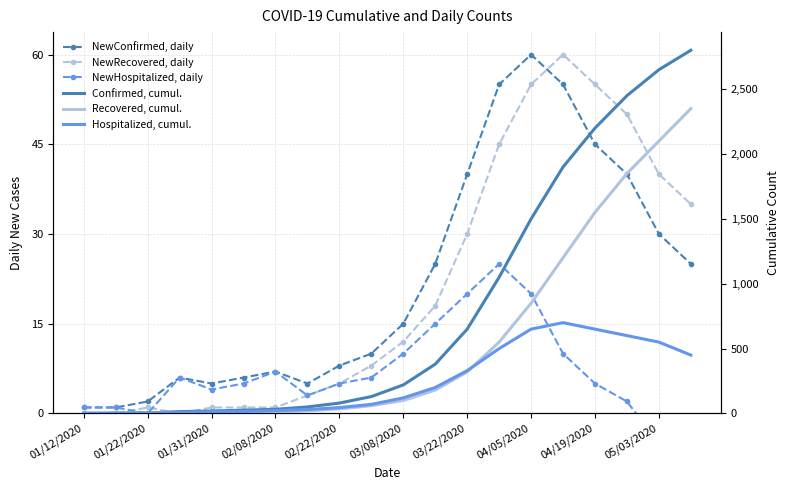

Reading right to left, transcribe all the data shown in this chart.

NewConfirmed, daily: 25	30	40	45	55	60	55	40	25	15	10	8	5	7	6	5	6	2	1	1
NewRecovered, daily: 35	40	50	55	60	55	45	30	18	12	8	5	3	1	1	1	0	1	0	0
NewHospitalized, daily: -15	-5	2	5	10	20	25	20	15	10	6	5	3	7	5	4	6	0	1	1
Confirmed, cumul.: 2800	2650	2450	2200	1900	1500	1050	650	380	220	130	80	50	32	25	19	14	4	2	1
Recovered, cumul.: 2350	2100	1850	1550	1200	850	550	320	180	100	60	35	20	11	10	8	6	2	0	0
Hospitalized, cumul.: 450	550	600	650	700	650	500	330	200	120	70	45	30	22	15	11	8	2	2	1